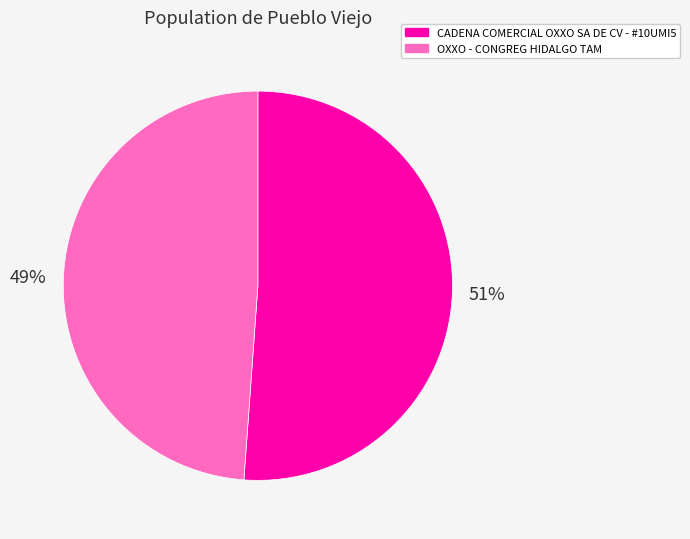

Approximately how many times larger is the value at CADENA COMERCIAL OXXO SA DE CV - #10UMI5 compared to OXXO - CONGREG HIDALGO TAM?

1.0